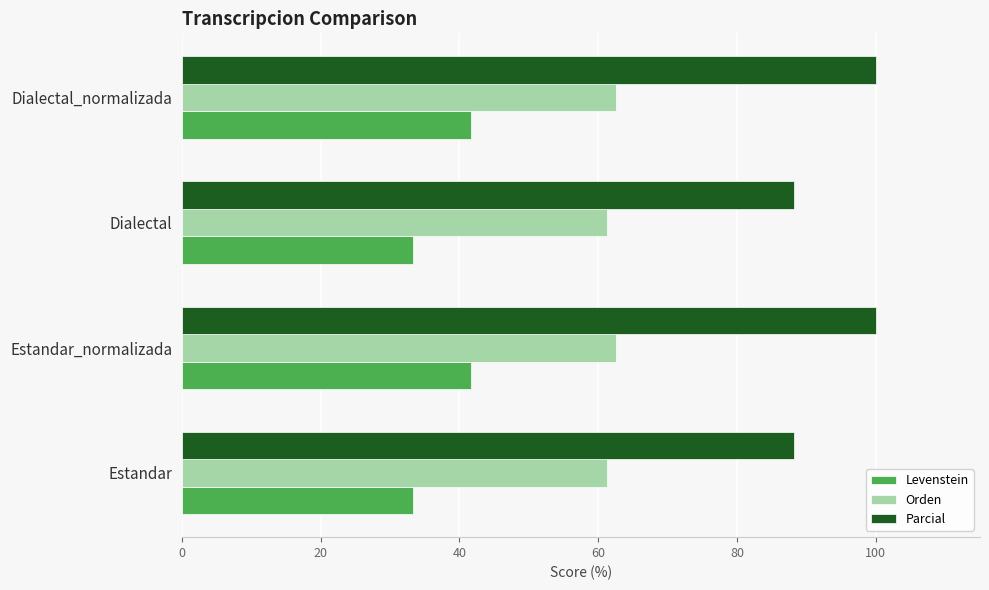

Is the value of Orden at Estandar_normalizada greater than the value of Levenstein at Dialectal_normalizada?

Yes